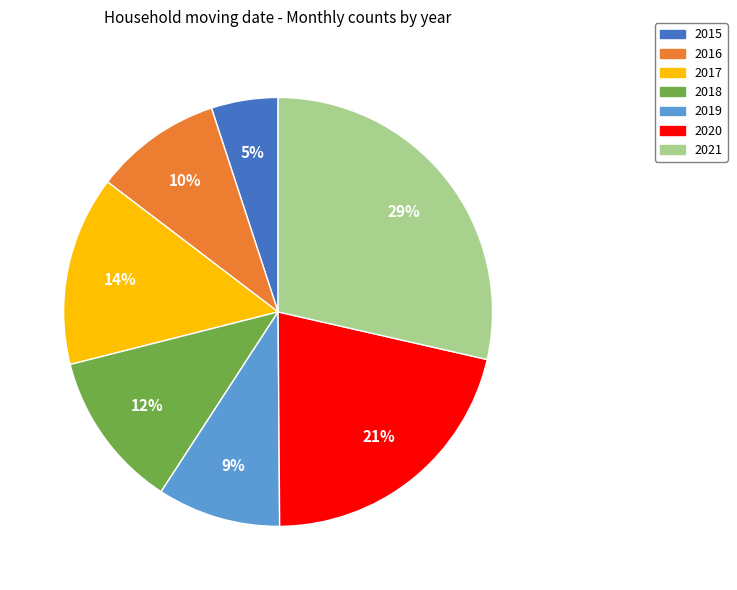

Is it true that 2021 is 41% of the pie?

False